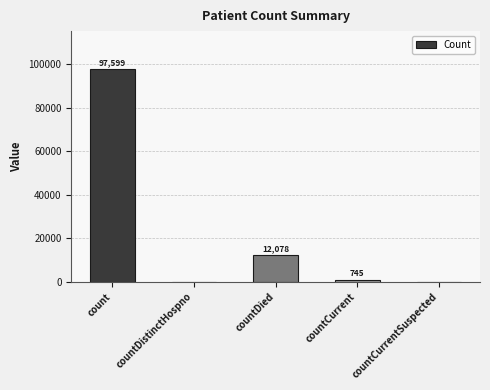

What is the maximum value shown in the chart?

97599